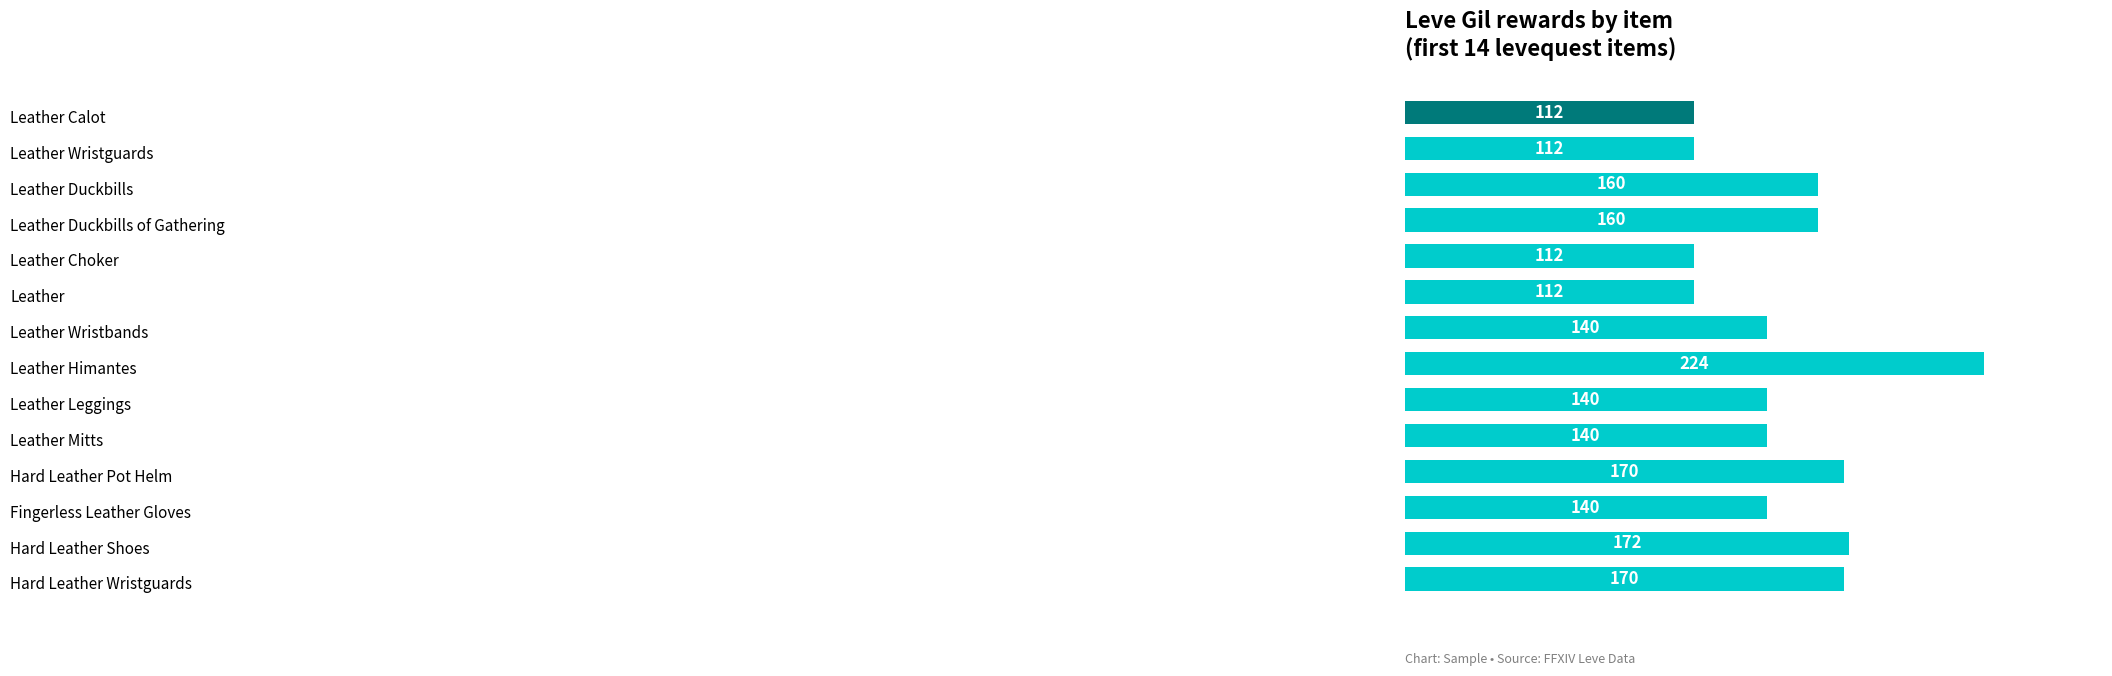

What is the value of the 11th bar from the top?

170